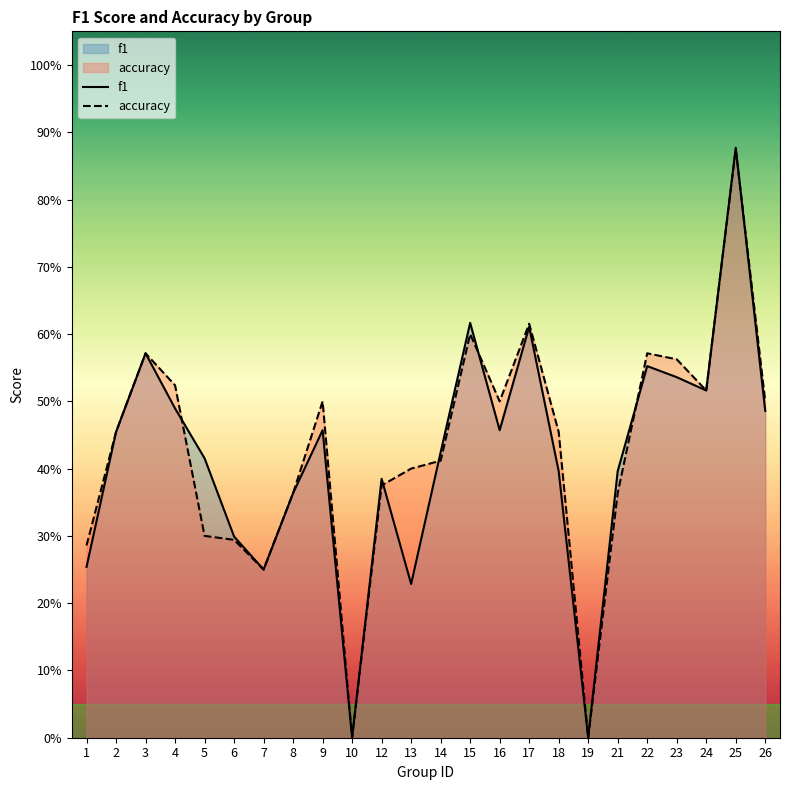

What is the sum of the f1 values at 24 and 10?

0.5